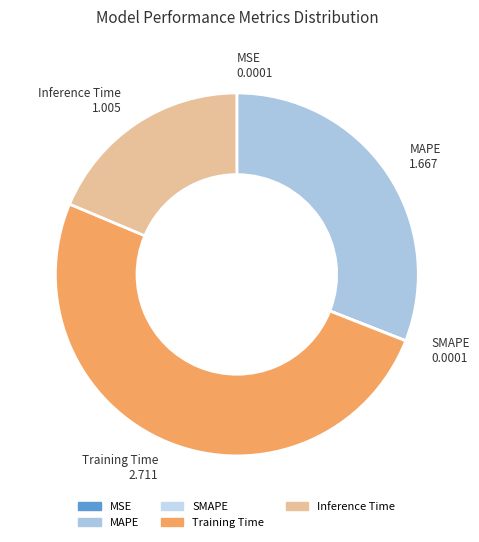

True or false: Inference Time accounts for 9% of the total.

False